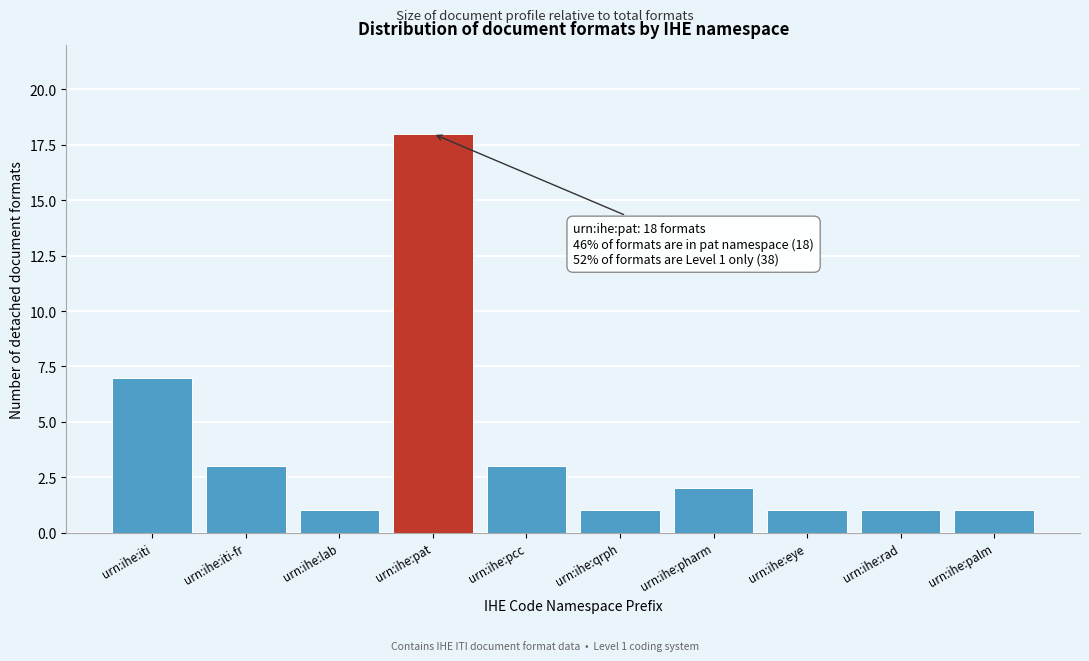

Reading left to right, what are all the values shown in this chart?

7	3	1	18	3	1	2	1	1	1